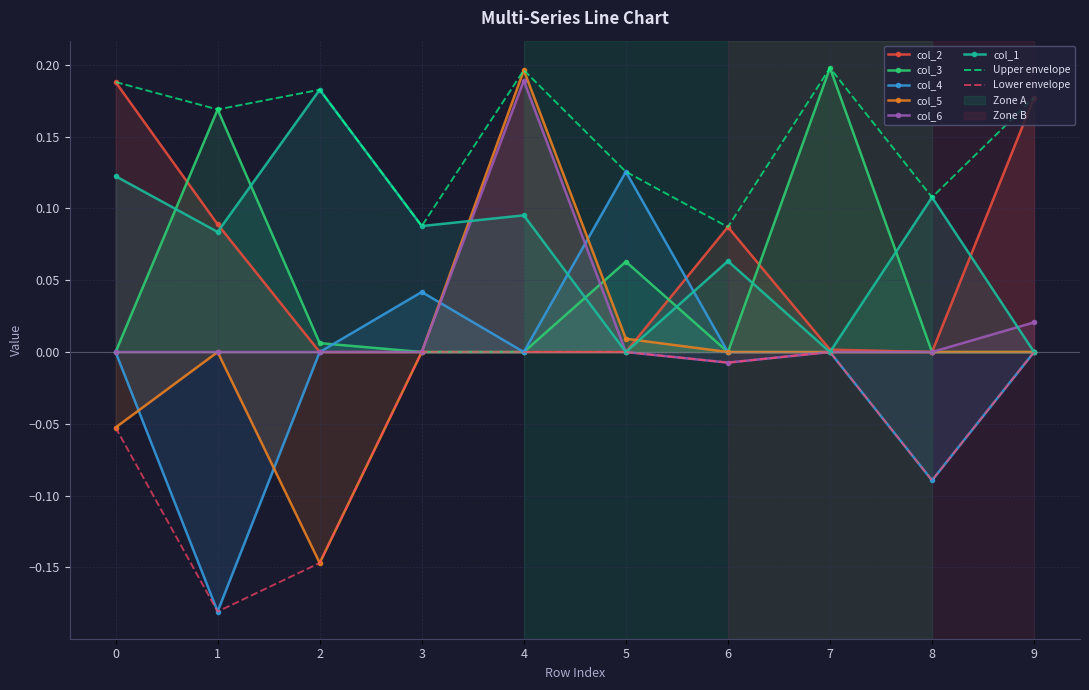

At which label is col_2 closest to 0?

2